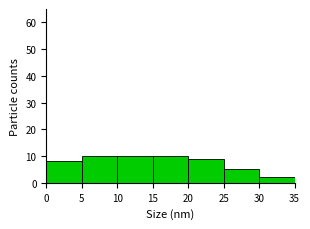

What is the height of the bar covering 5 to 10 on the x-axis? The values are not printed on the chart, so give them approximately, as read against the axis.

10